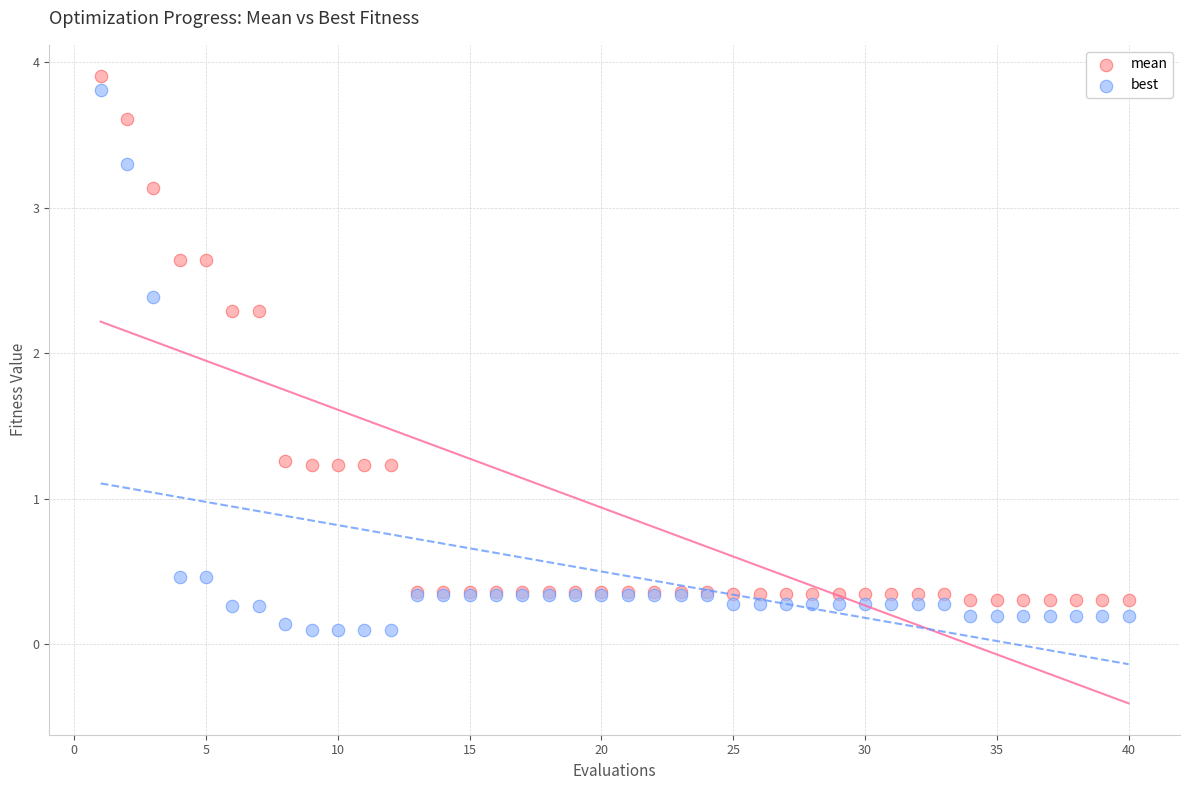

Which series reaches the minimum Y coordinate?

best